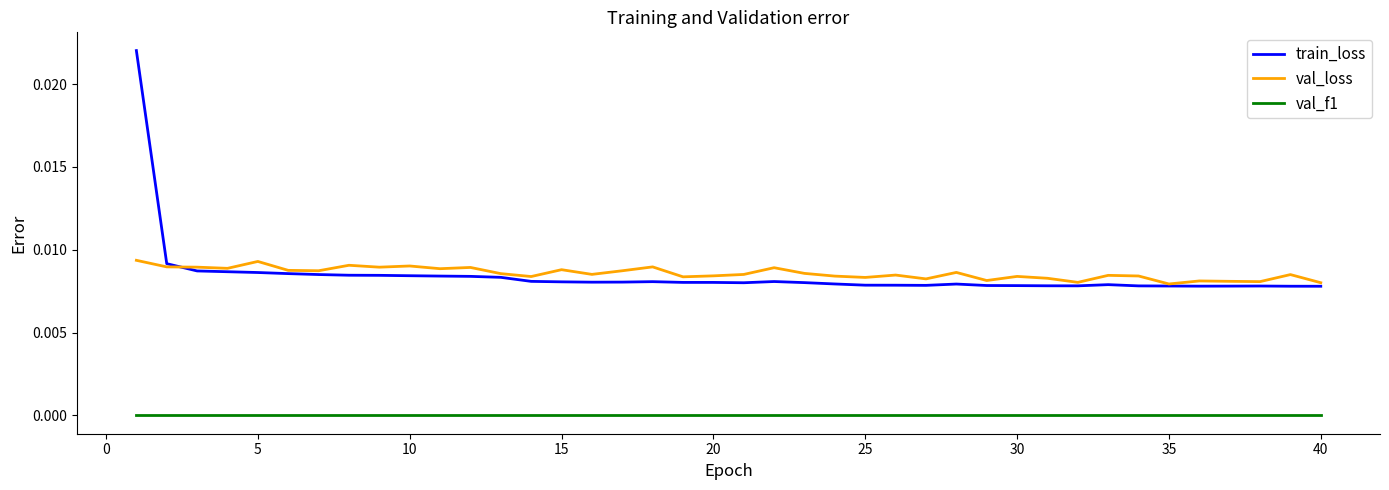

True or false: val_f1 and train_loss intersect in this chart.

False